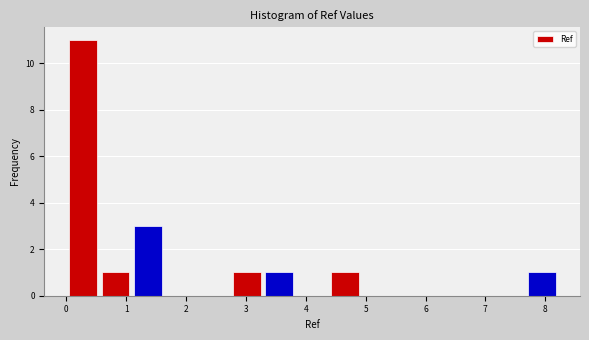

How tall is the bar that spans 0.5 to 1.1 on the x-axis? Neither the bar edges nor the heights are printed on the chart, so give them approximately, as read against the axes.

1